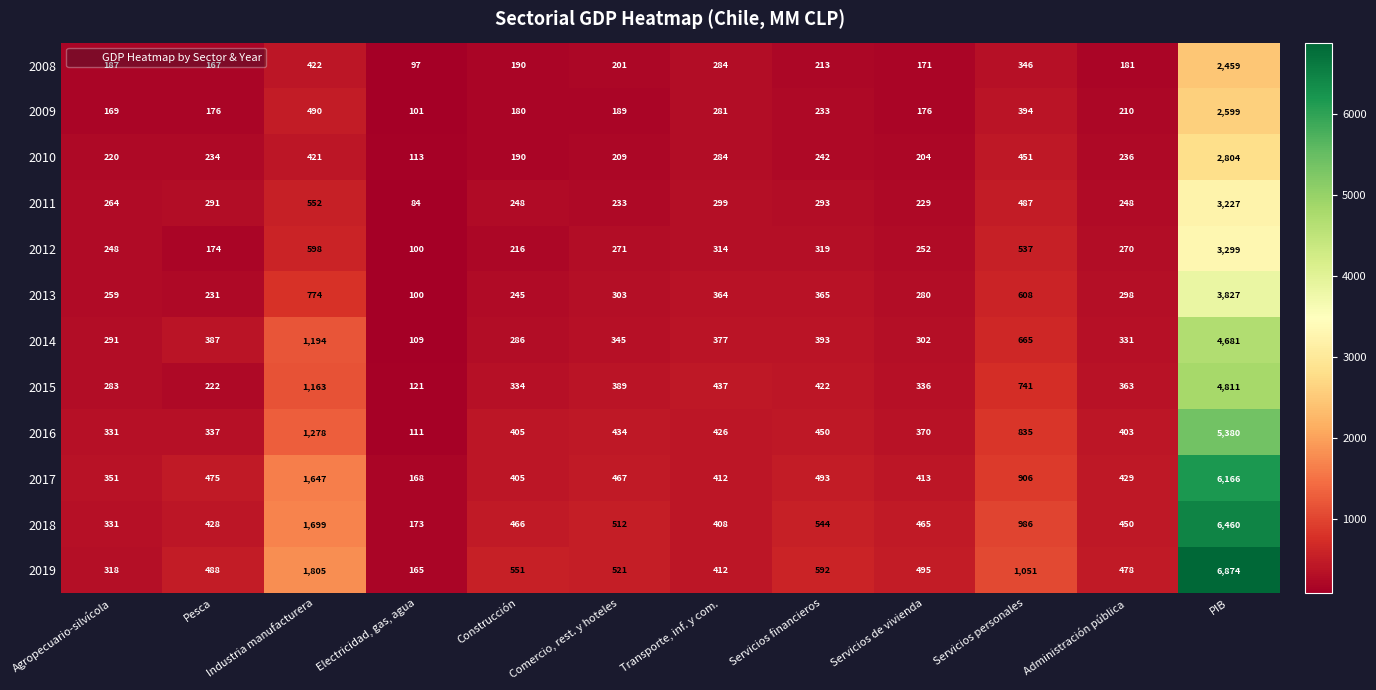

At which label does 2012 reach its minimum?

Electricidad, gas, agua